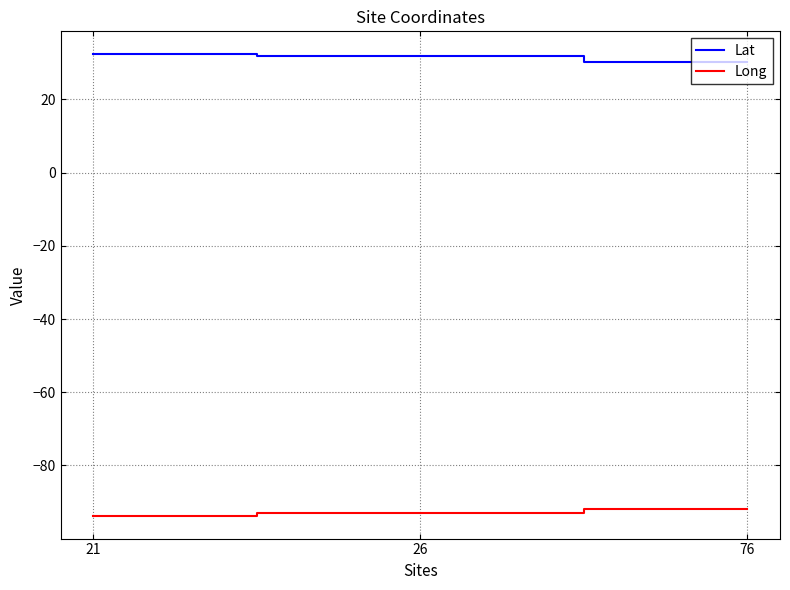

What is the minimum value shown in the chart?

-93.7